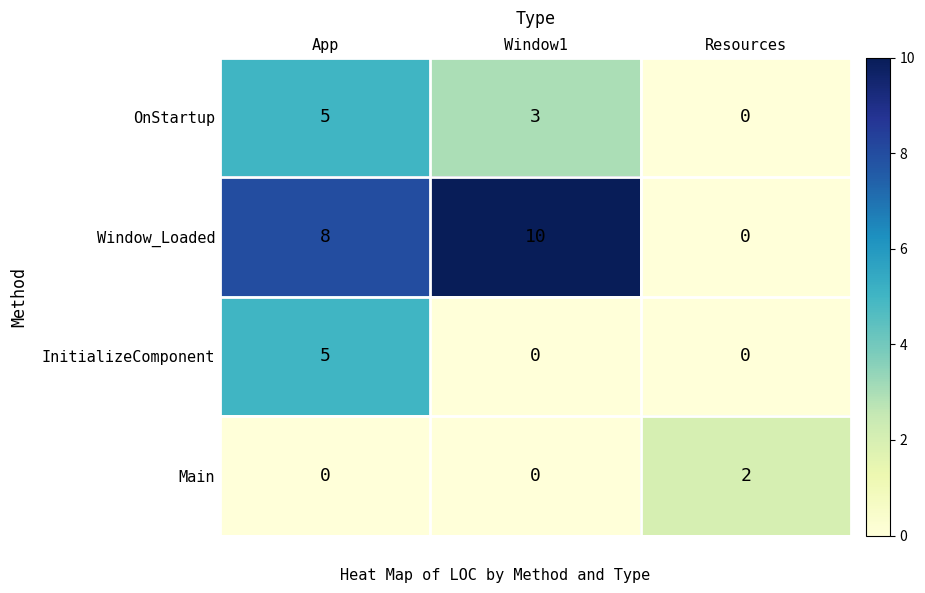

Reading right to left, extract all data points from this chart.

OnStartup: 0	3	5
Window_Loaded: 0	10	8
InitializeComponent: 0	0	5
Main: 2	0	0